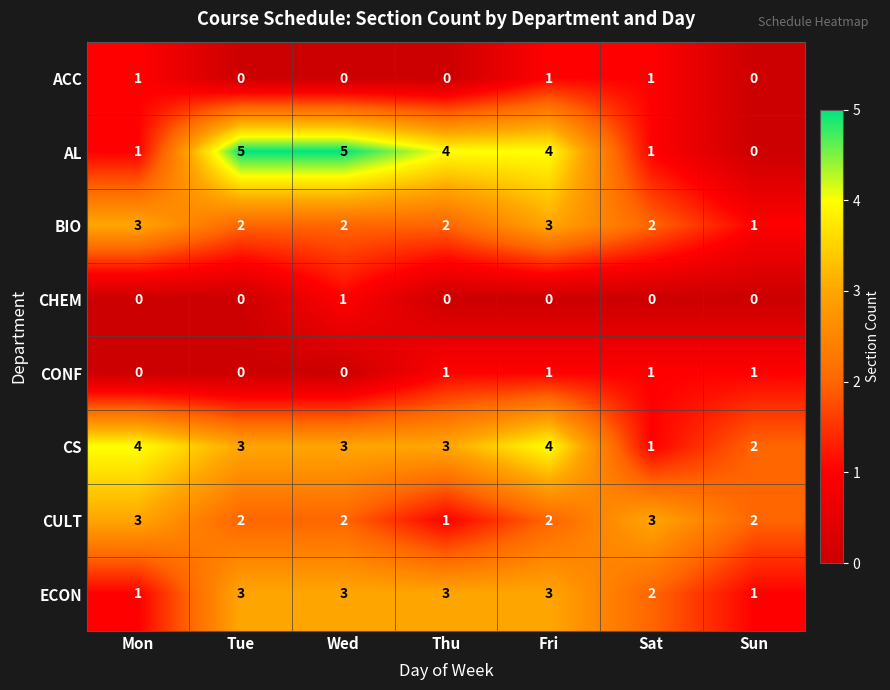

What is the greatest value displayed?

5